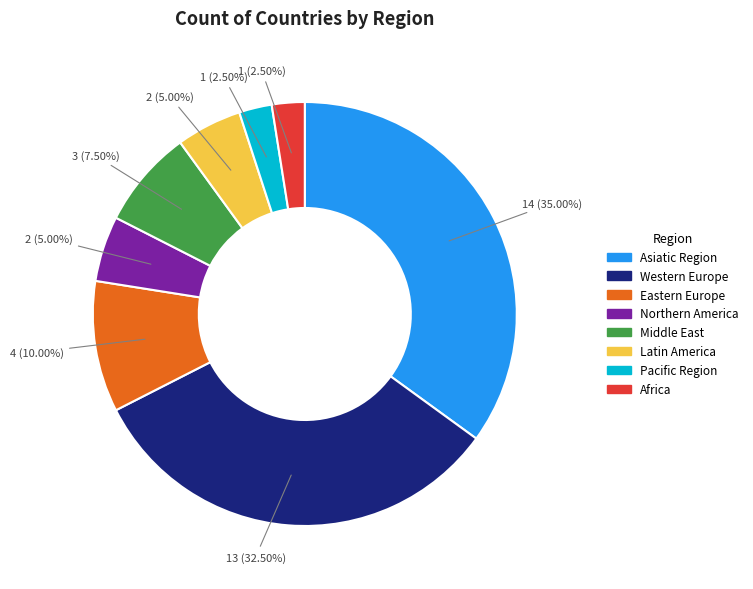

Approximately how many times larger is the value at Middle East compared to Pacific Region?

3.0